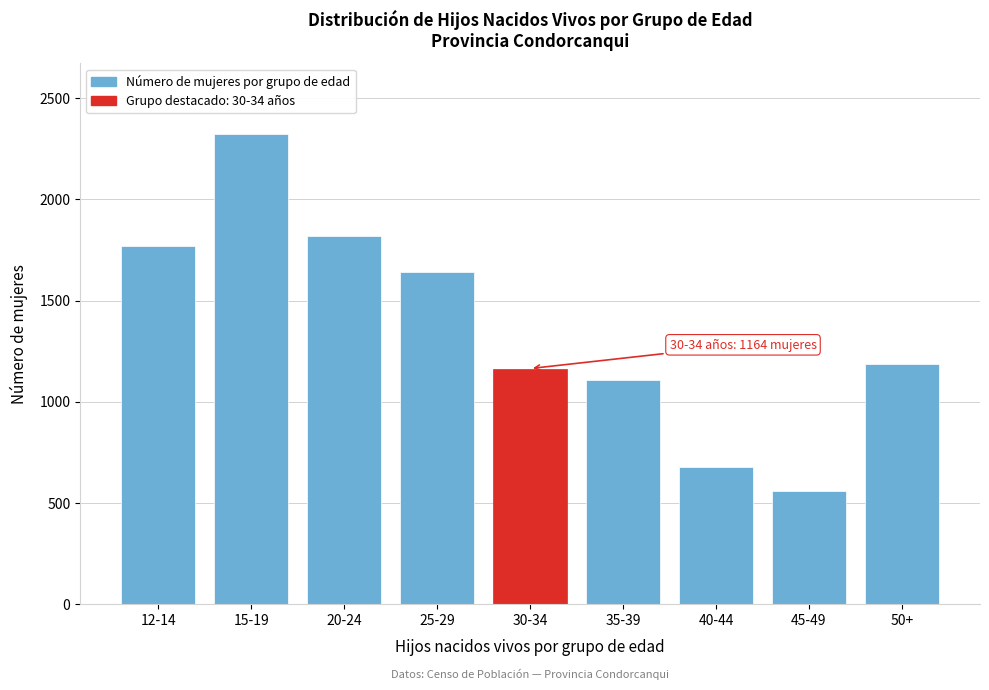

Reading left to right, list all the values displayed in this chart.

1769	2324	1818	1643	1164	1107	678	557	1185